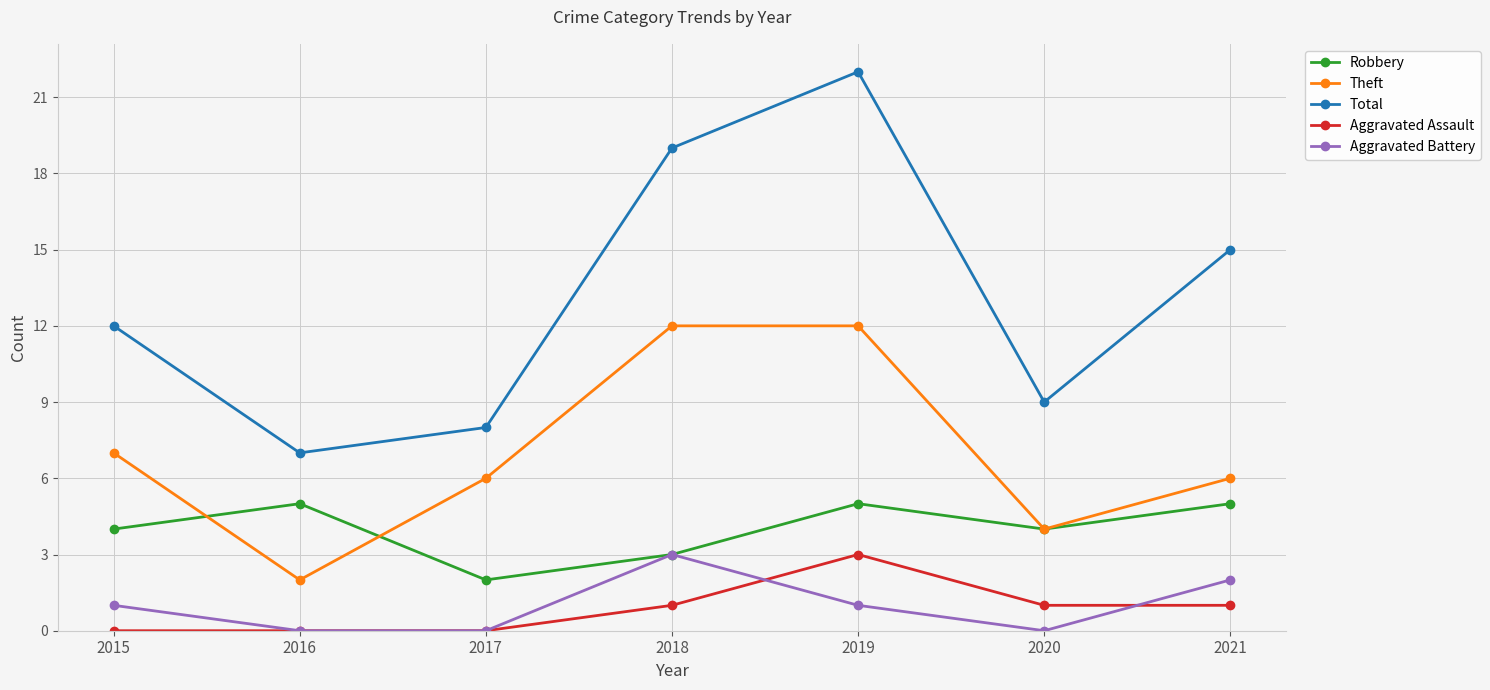

What is the total value across all series at 2021?

29